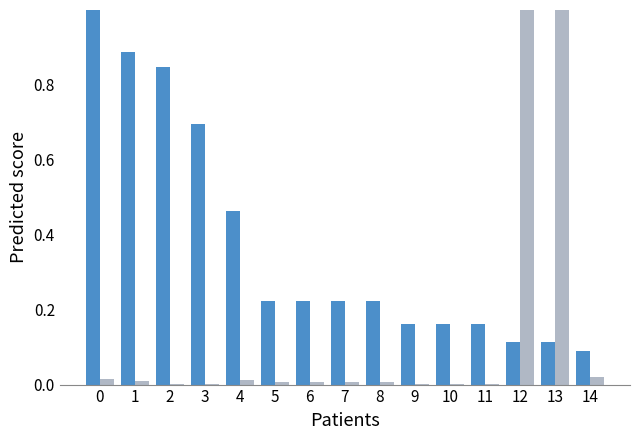

Are the bars horizontal?

No